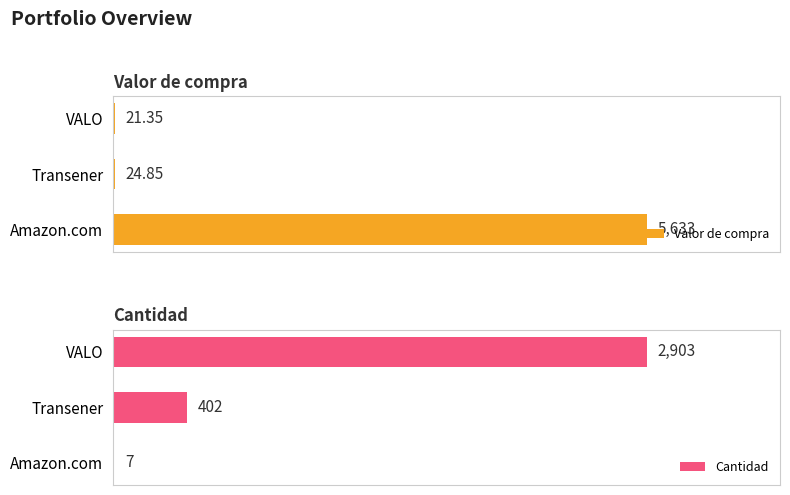

Where is Valor de compra nearest to the value 2827?

Transener